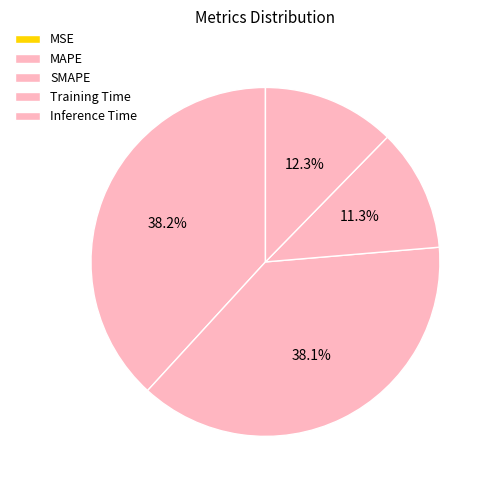

How many segments does this pie chart have?

5